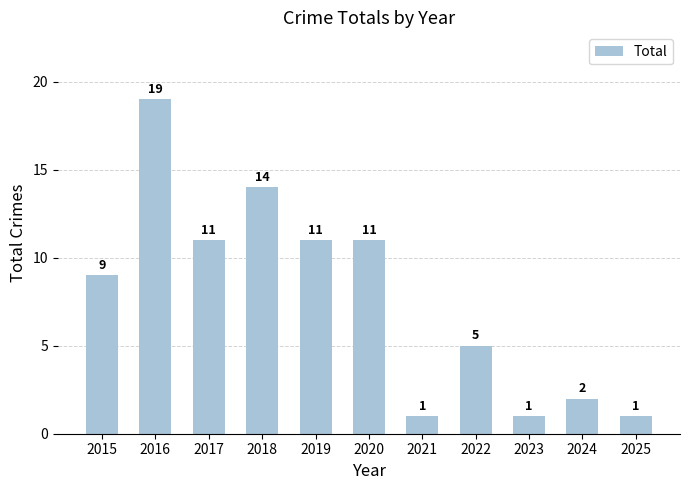

Count the number of categories in the chart.

11